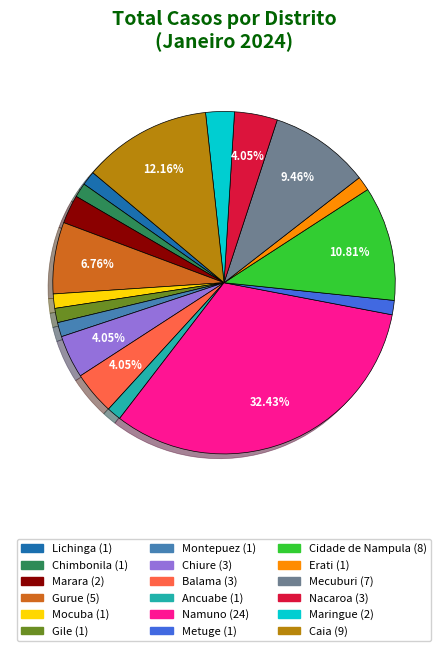

To the nearest percent, what is the difference between the largest and smallest slice percentages?

31%